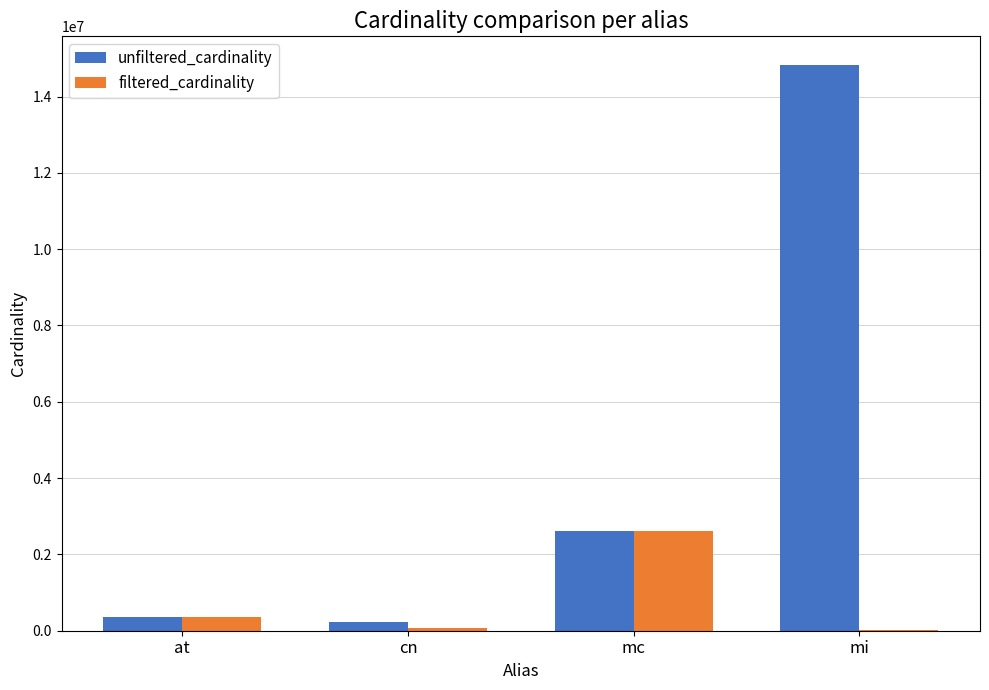

Is it true that unfiltered_cardinality equals 7358714 at mi?

False